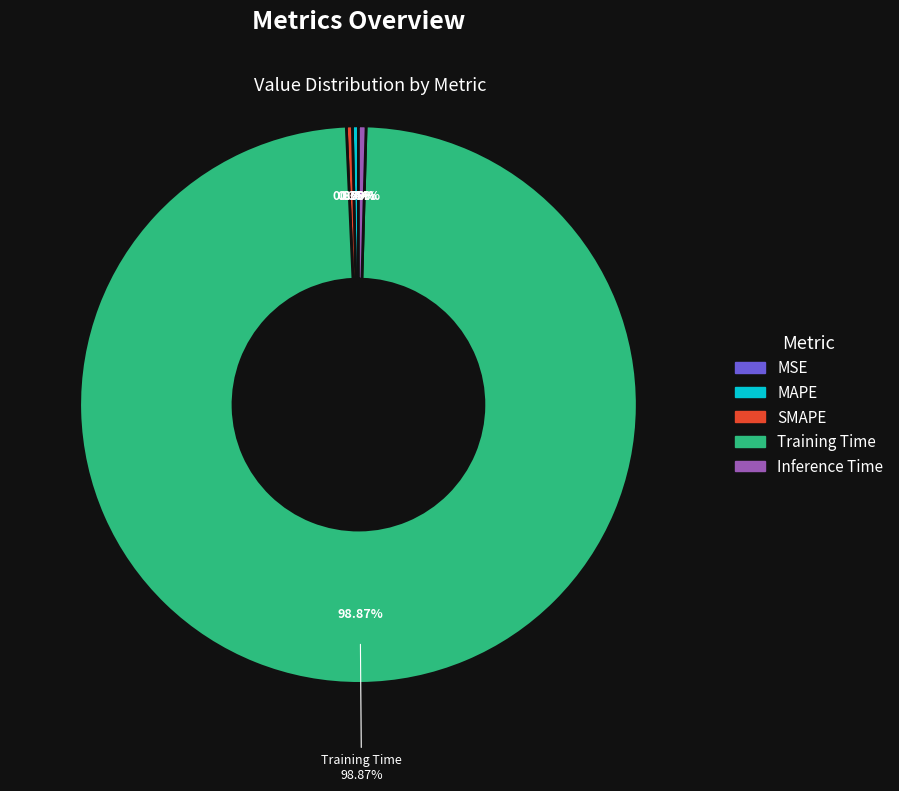

Which slice is the largest?

Training Time